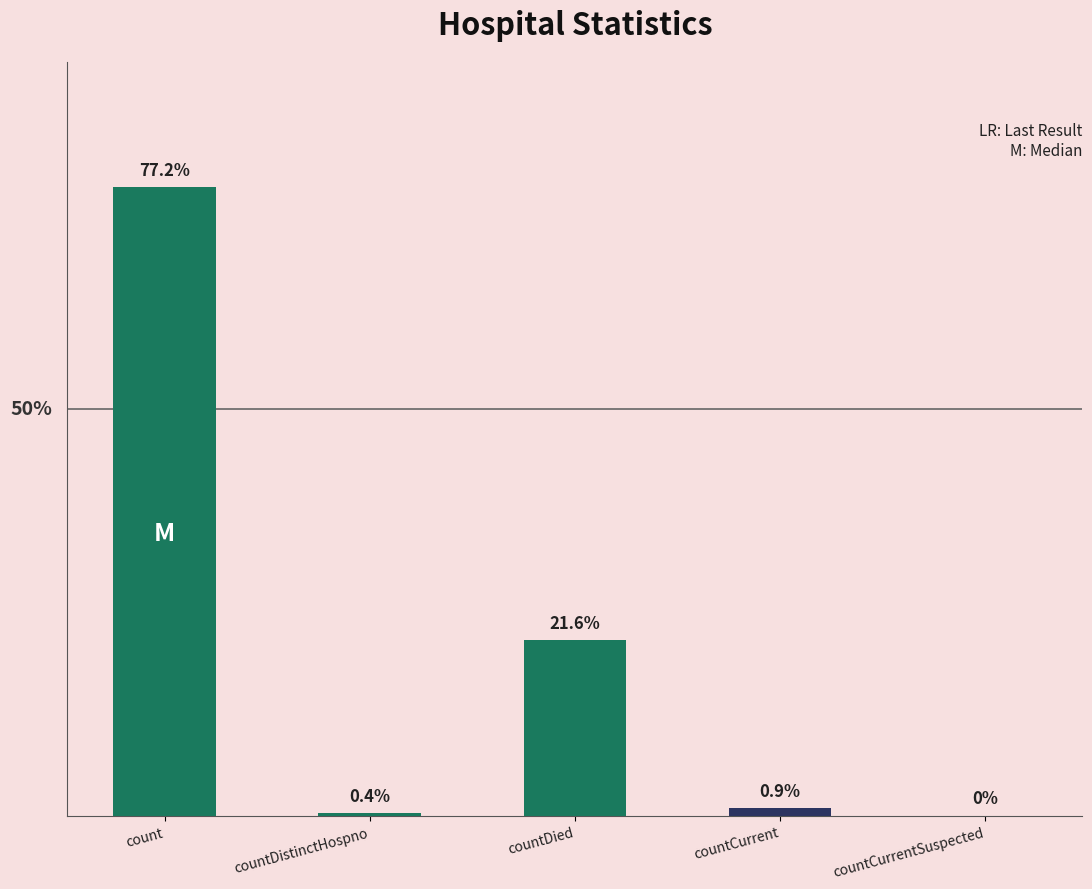

What is the change in value from count to countCurrent?

-12873